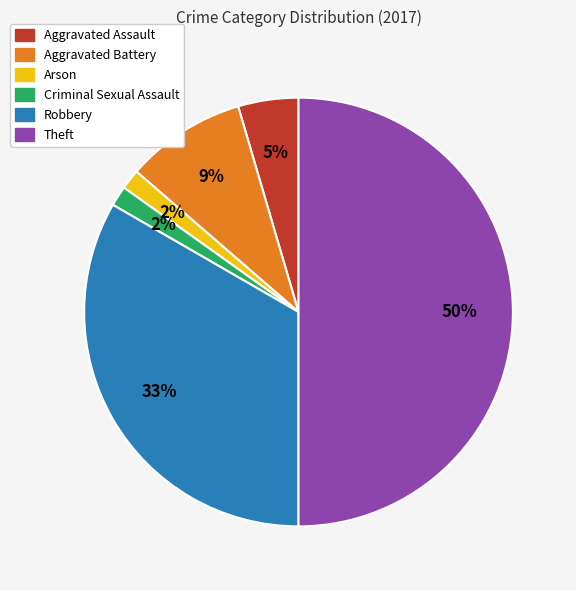

To the nearest percent, what is the combined percentage of Robbery and Aggravated Assault?

38%